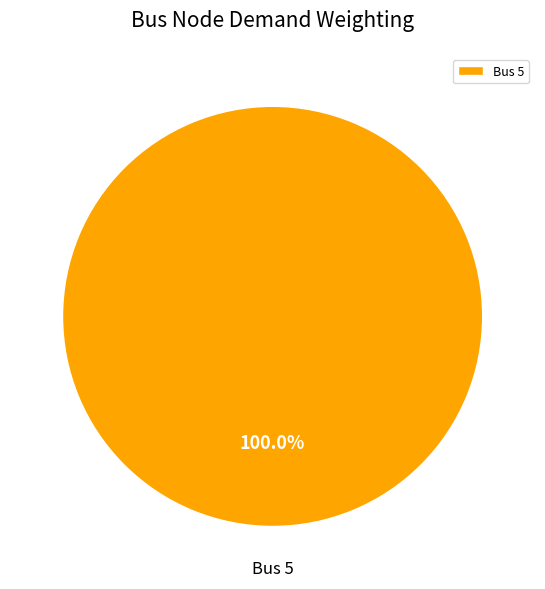

How many slices are in this pie chart?

1